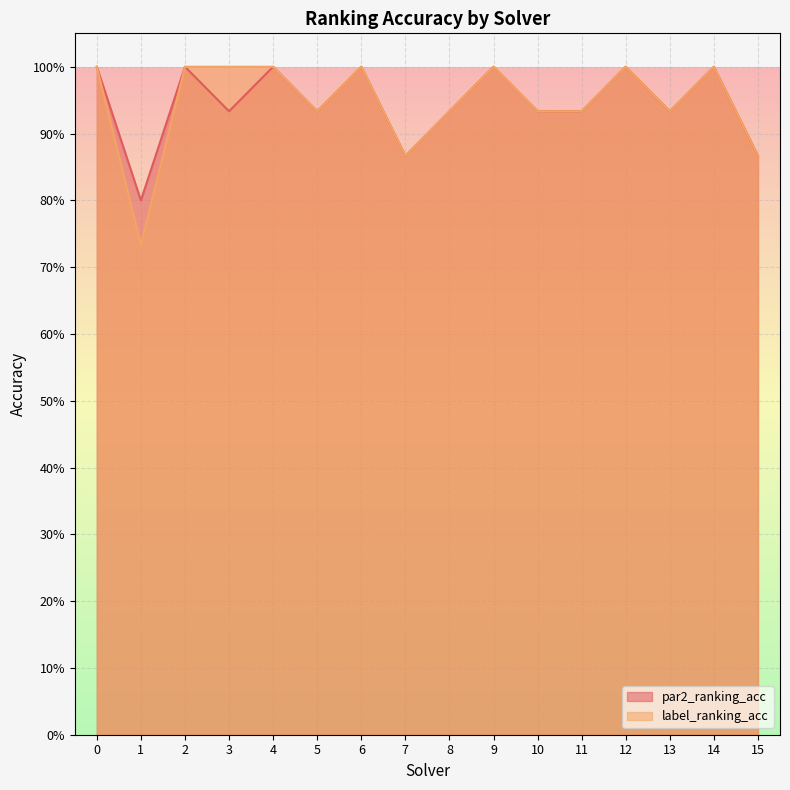

What is the sum of the par2_ranking_acc values at 0 and 15?

1.9